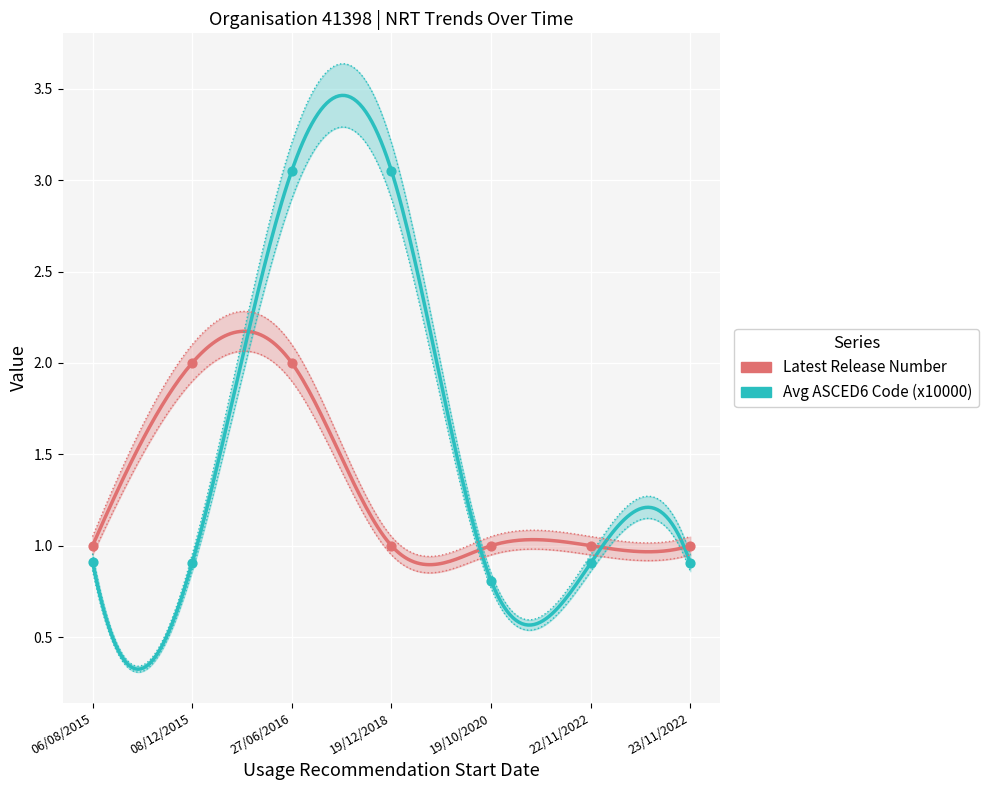

At how many categories does at least one series exceed 1?

3